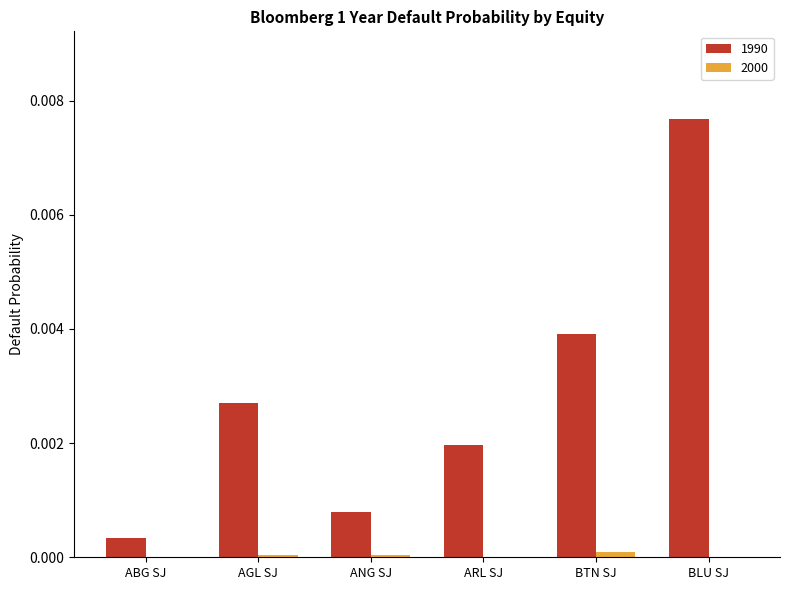

At which category is the sum across all series the highest?

BLU SJ